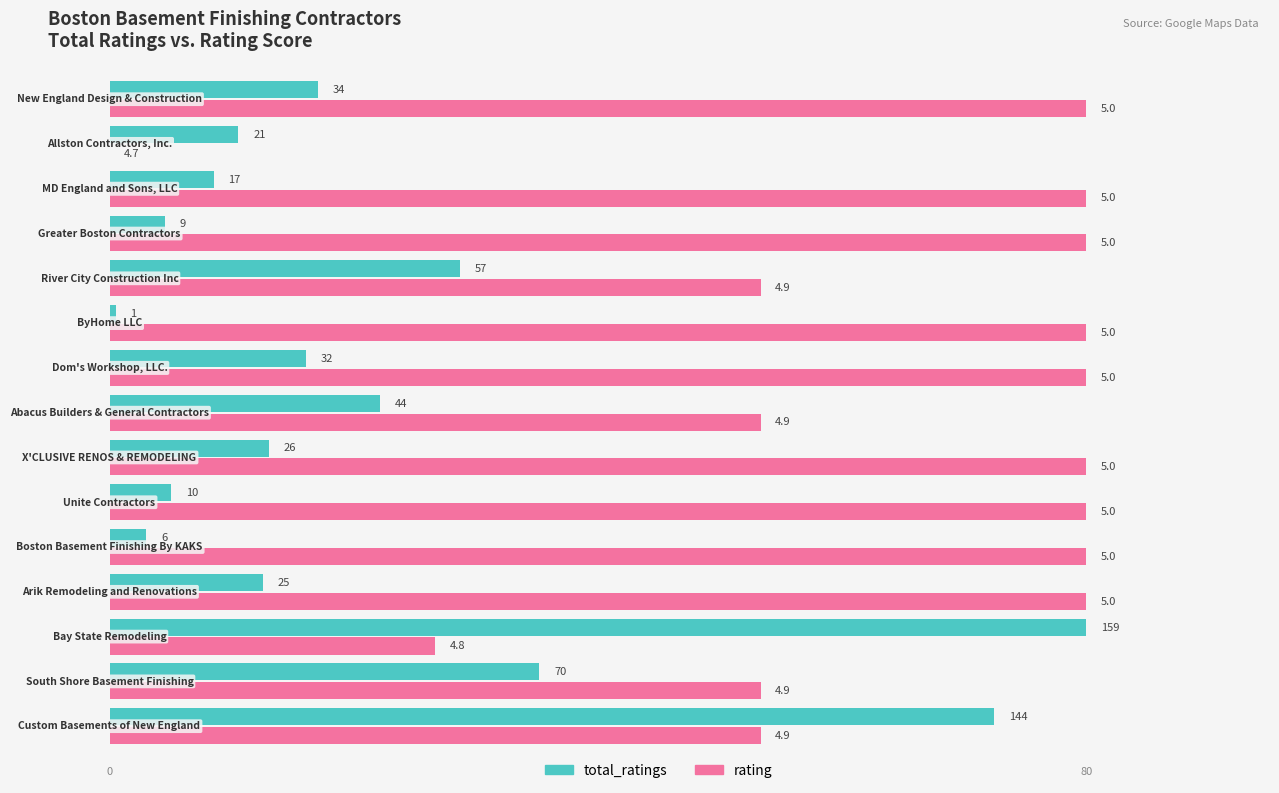

What are all the series names shown in the legend?

total_ratings, rating